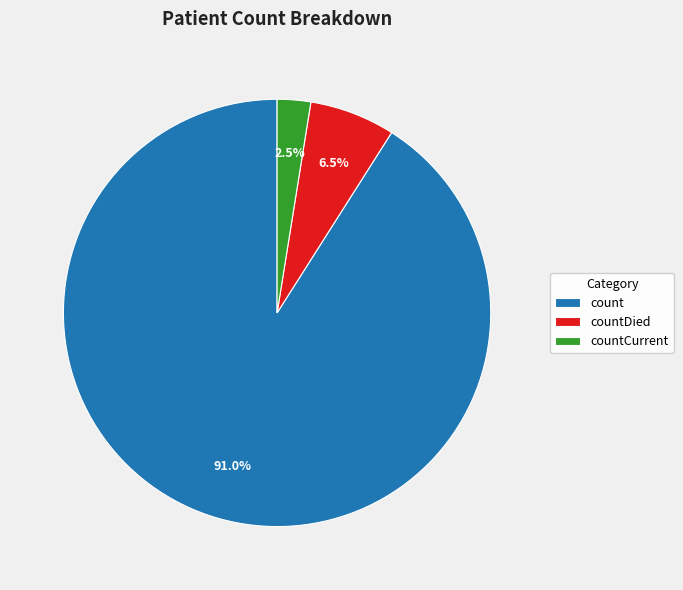

Is it true that countCurrent is 11% of the pie?

False